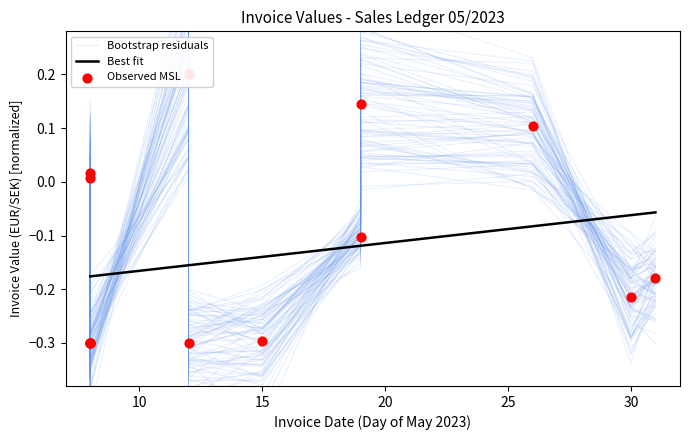

Is the value of Bootstrap residuals at 14 greater than the value of Best fit at 30?

No